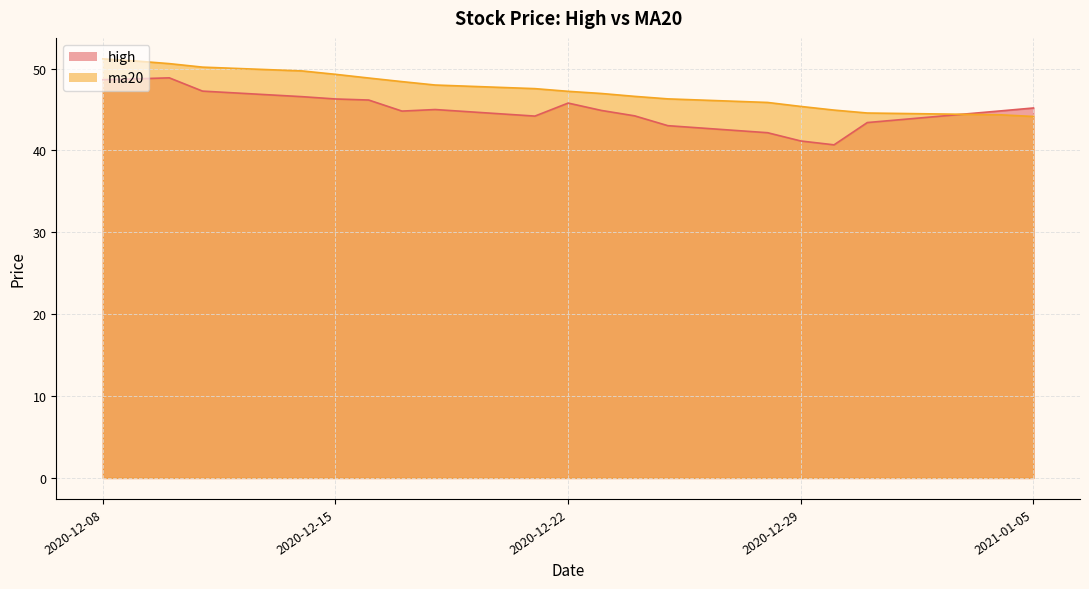

What is the minimum value shown in the chart?

44.1